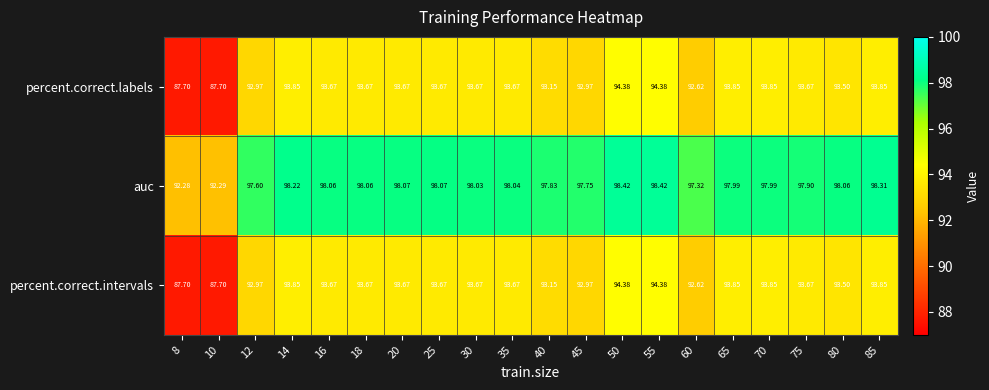

Is the value of percent.correct.labels at 45 greater than the value of auc at 55?

No